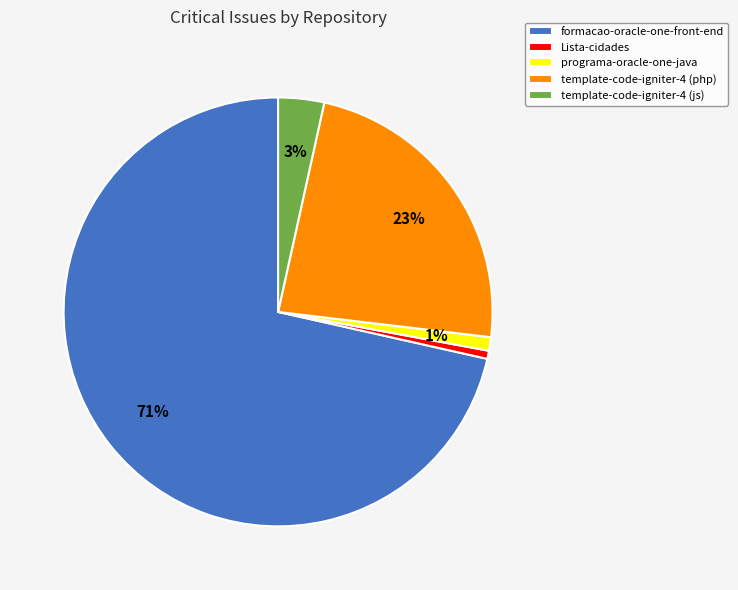

Between template-code-igniter-4 (php) and programa-oracle-one-java, which is larger?

template-code-igniter-4 (php)